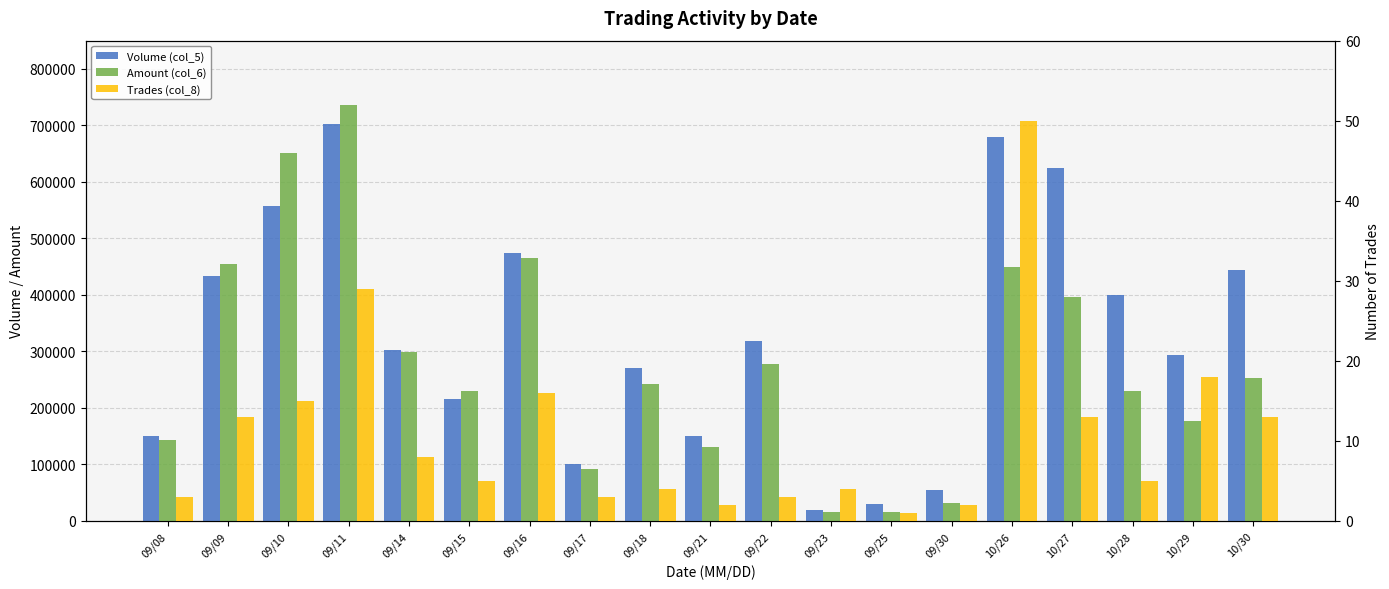

Is the value of Amount (col_6) at 09/16 greater than the value of Trades (col_8) at 09/30?

Yes